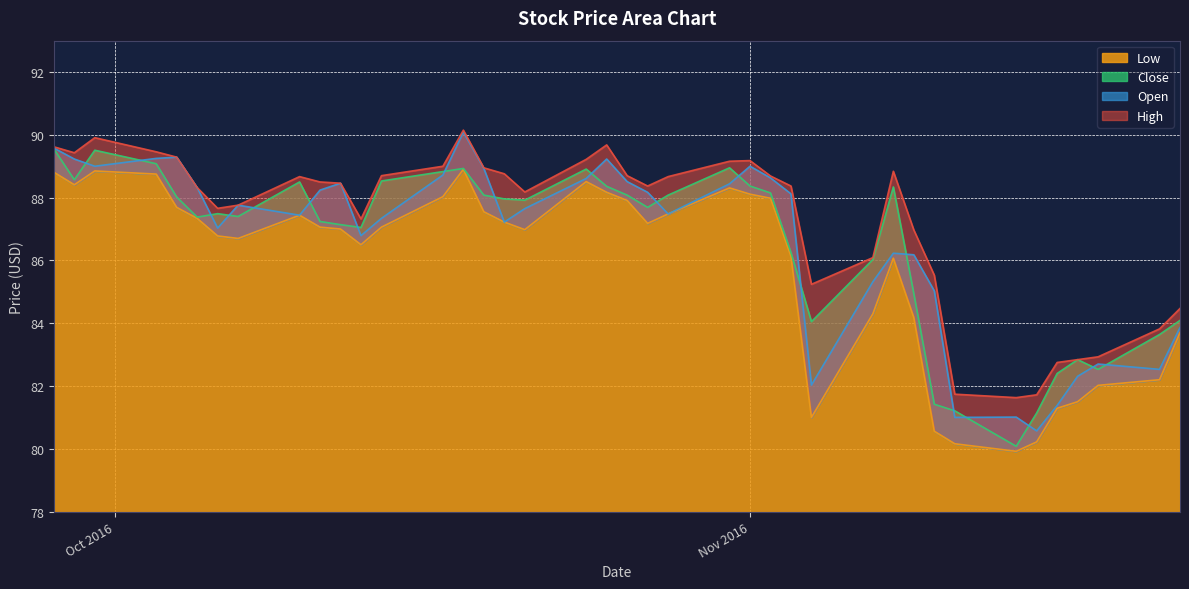

How many interior local peaks does the Open series have?

9